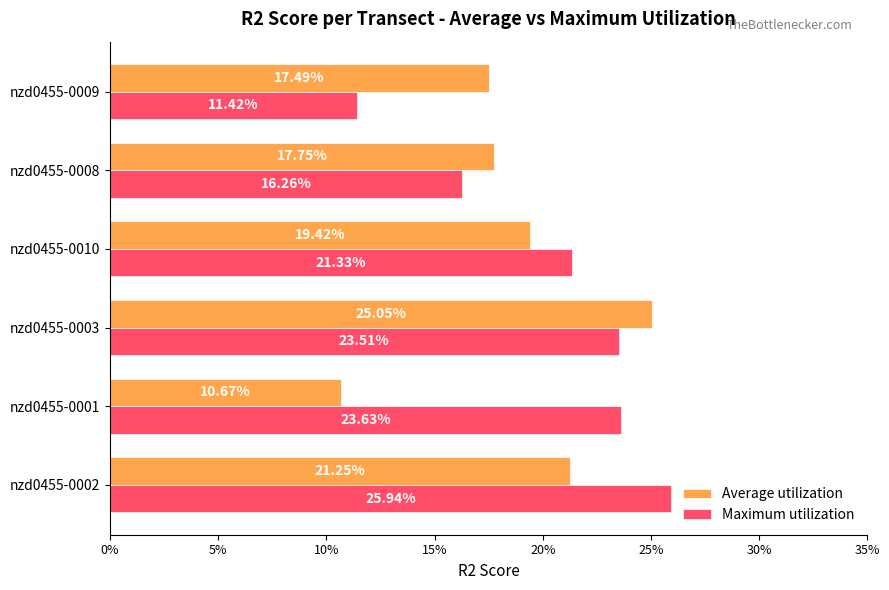

What are all the series names shown in the legend?

Average utilization, Maximum utilization